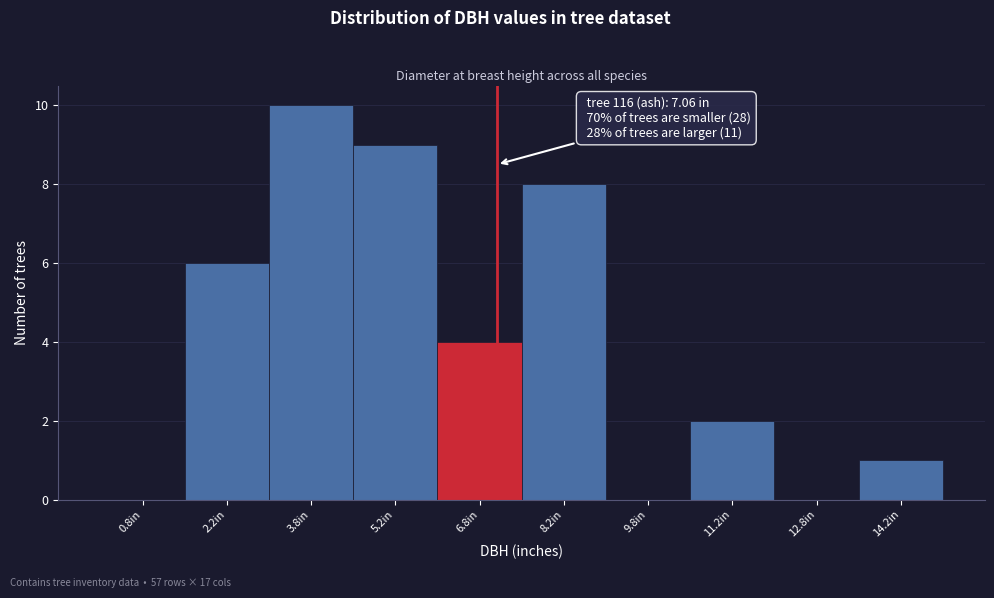

Over which range of the x-axis is the bar tallest?

3.0 to 4.5